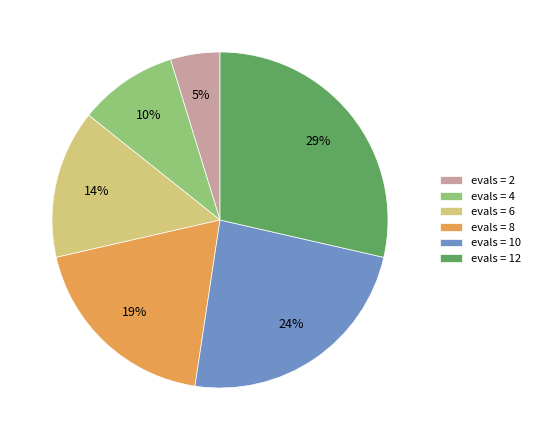

Count the number of slices in the pie.

6